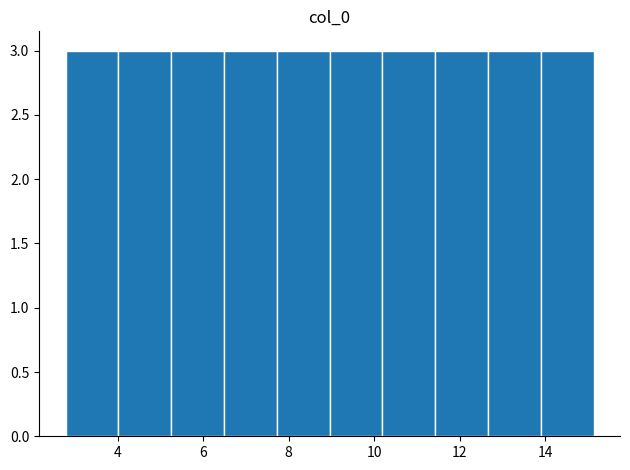

What is the height of the bar covering 4.0 to 5.2 on the x-axis? Neither the bar edges nor the heights are printed on the chart, so give them approximately, as read against the axes.

3